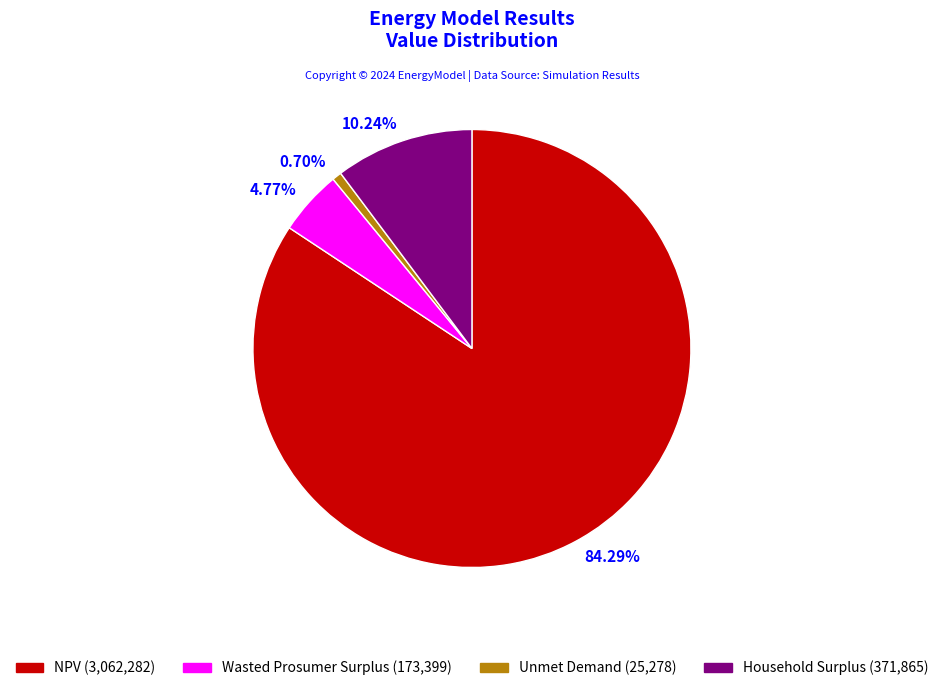

What percentage is the Wasted Prosumer Surplus slice, to the nearest percent?

5%